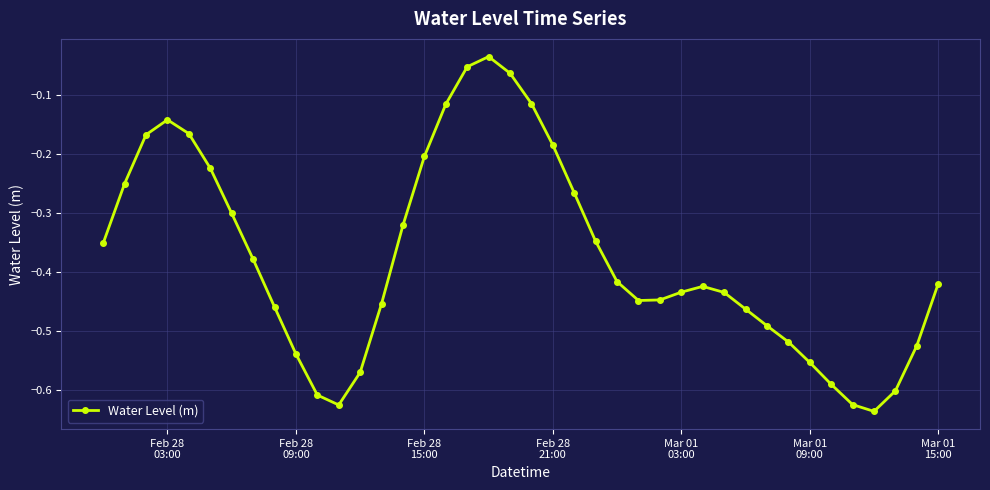

What is the difference between the maximum and minimum values?

0.6